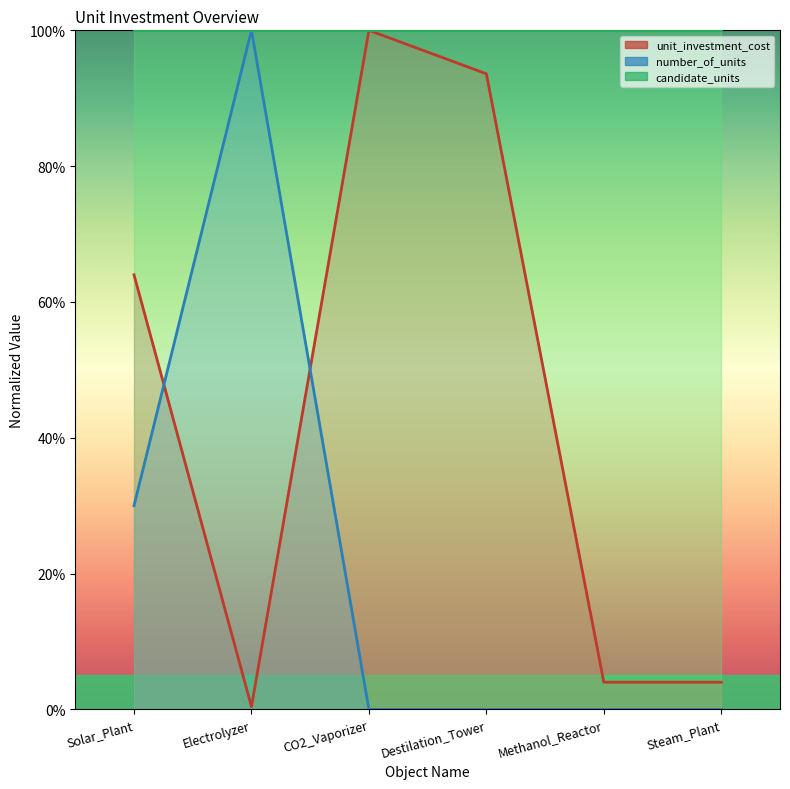

At which category is the sum across all series the highest?

Electrolyzer